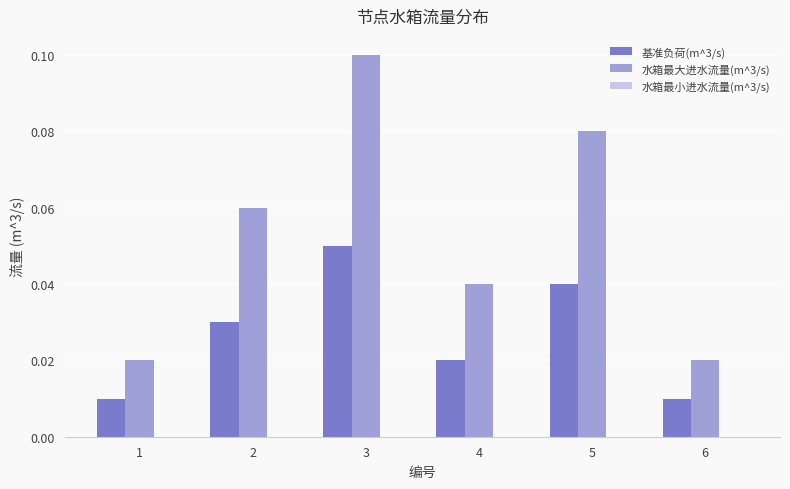

List the series in order of their overall mean, highest first.

水箱最大进水流量(m^3/s), 基准负荷(m^3/s)